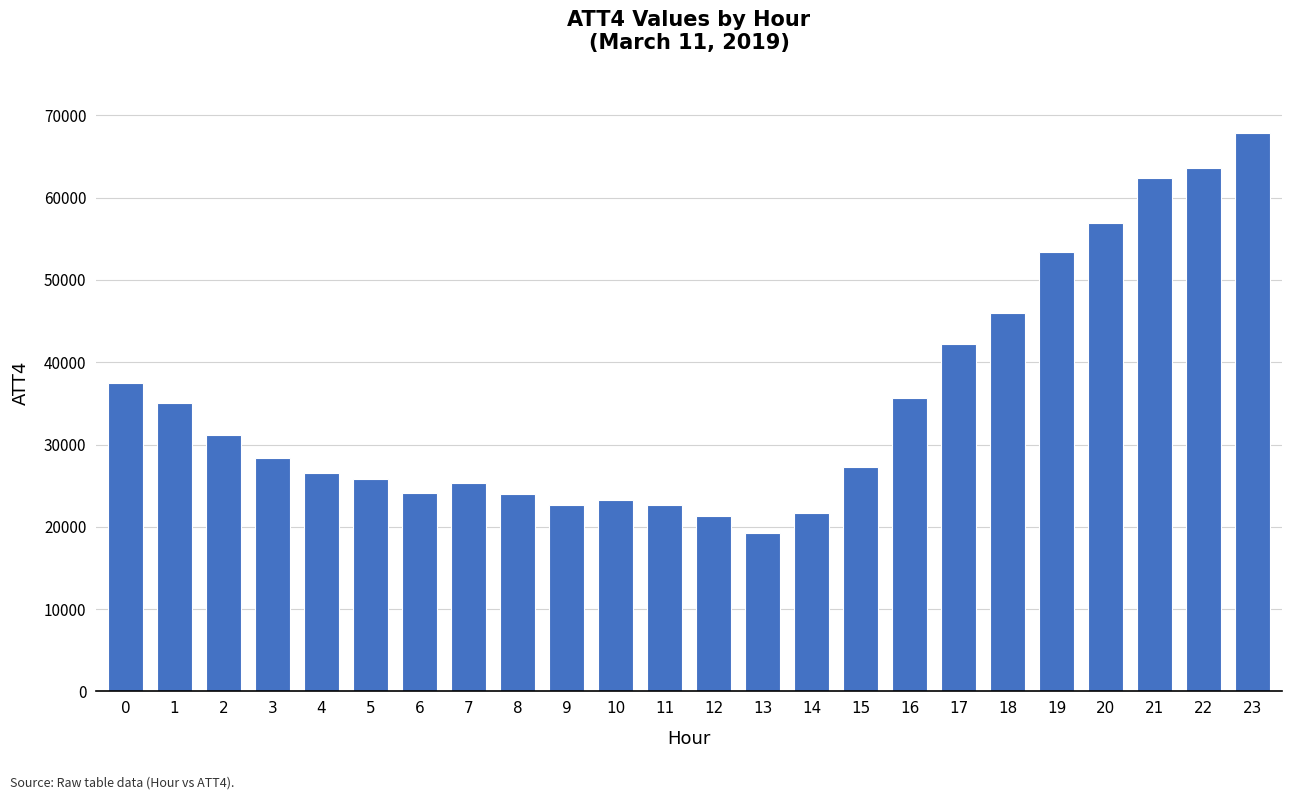

What is the ratio of the value at 3 to the value at 8?

1.2